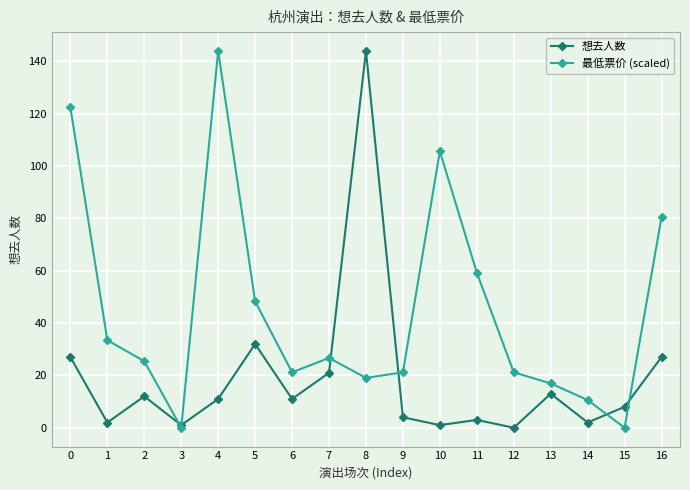

At which category does 最低票价 (scaled) reach its first local peak?

4